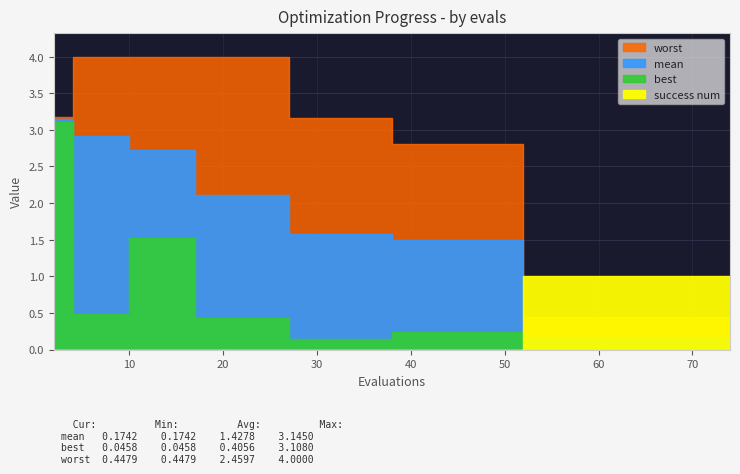

What is the value of the worst point at the 9th from the left?

4.0